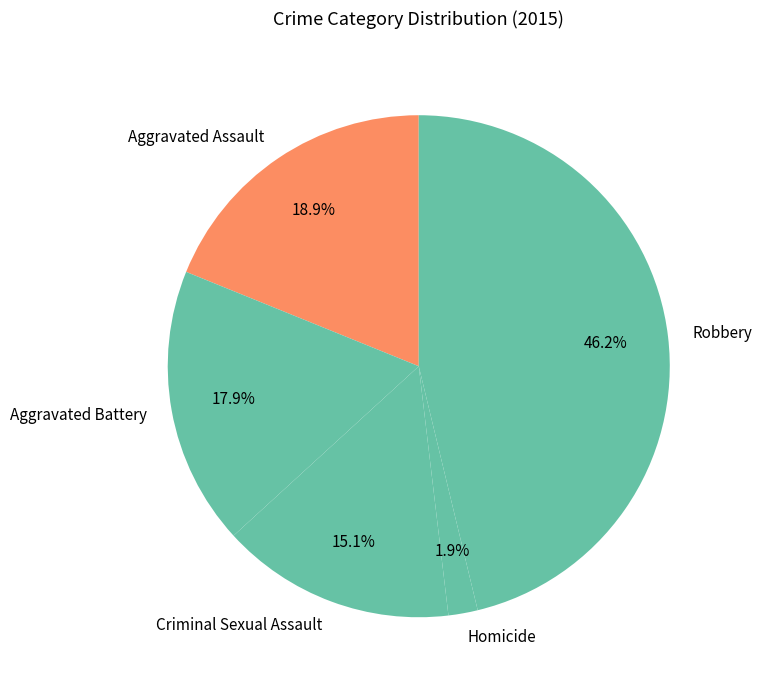

Is there any slice that represents more than half of the pie?

No